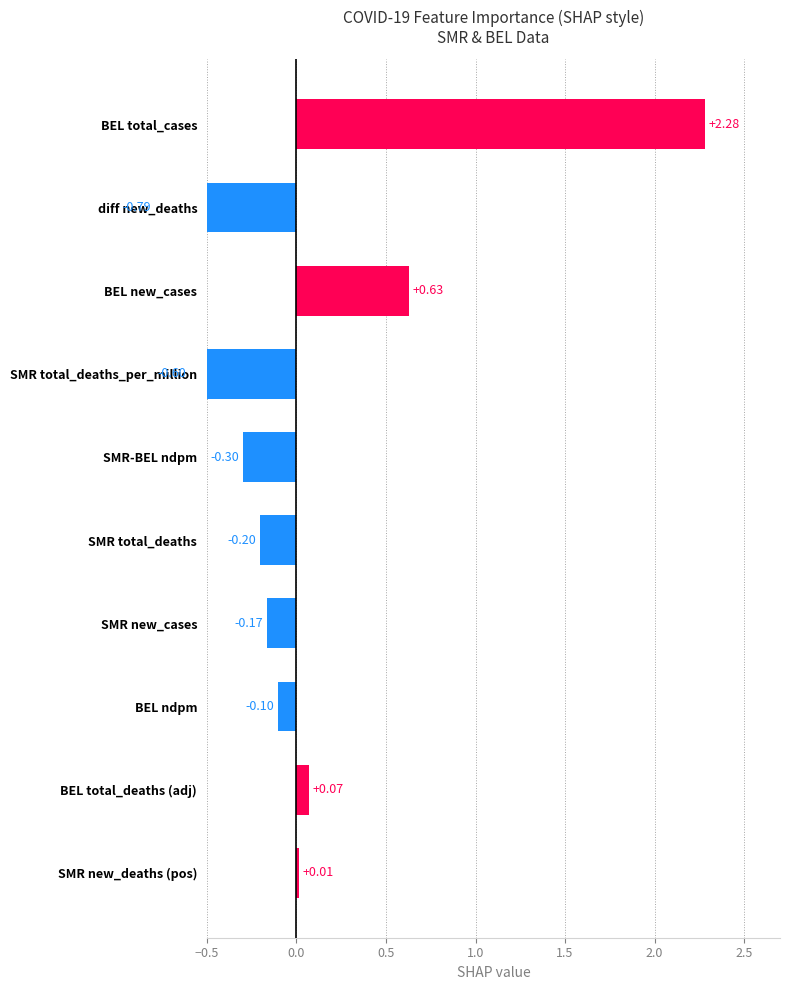

Reading left to right, what are all the values shown in this chart?

2.3	-0.8	0.6	-0.6	-0.3	-0.2	-0.2	-0.1	0.1	0.0